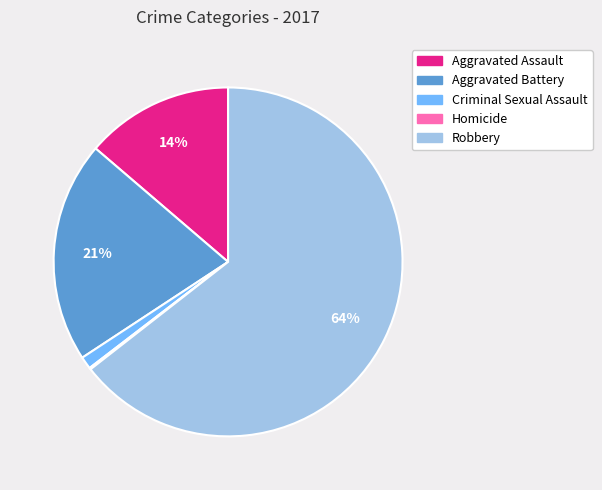

Which slice is the largest?

Robbery